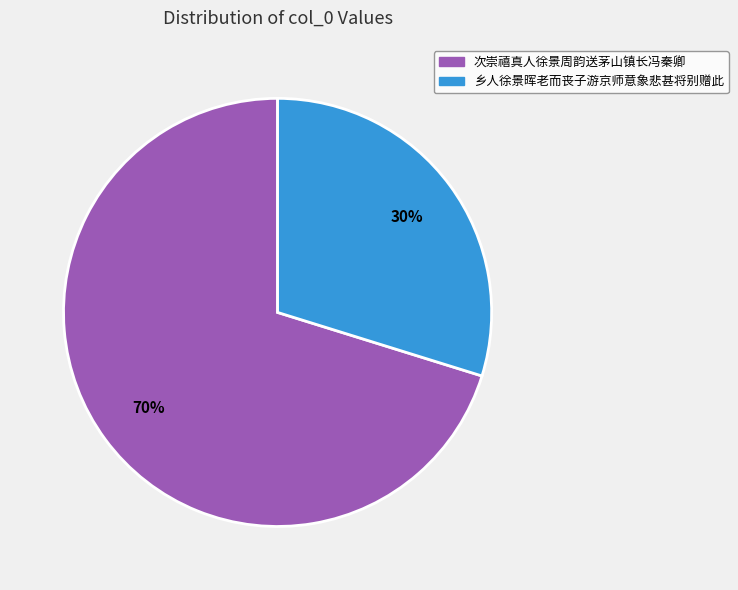

Which slice is the smallest?

乡人徐景晖老而丧子游京师意象悲甚将别赠此